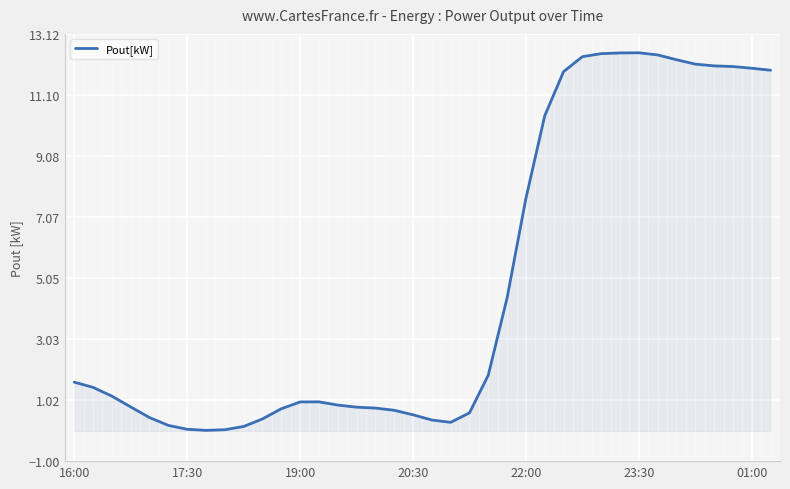

What is the greatest value displayed?

12.5